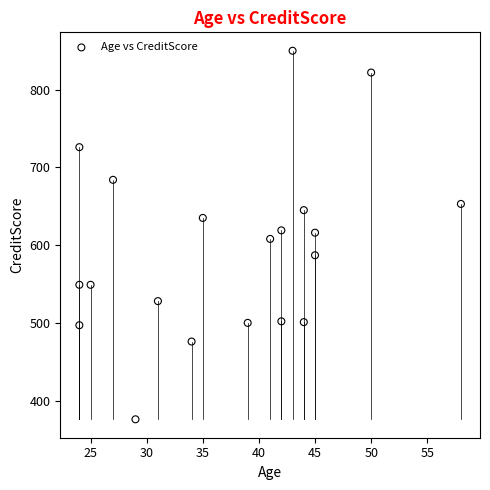

What is the range of Y values (max minus min)?

474